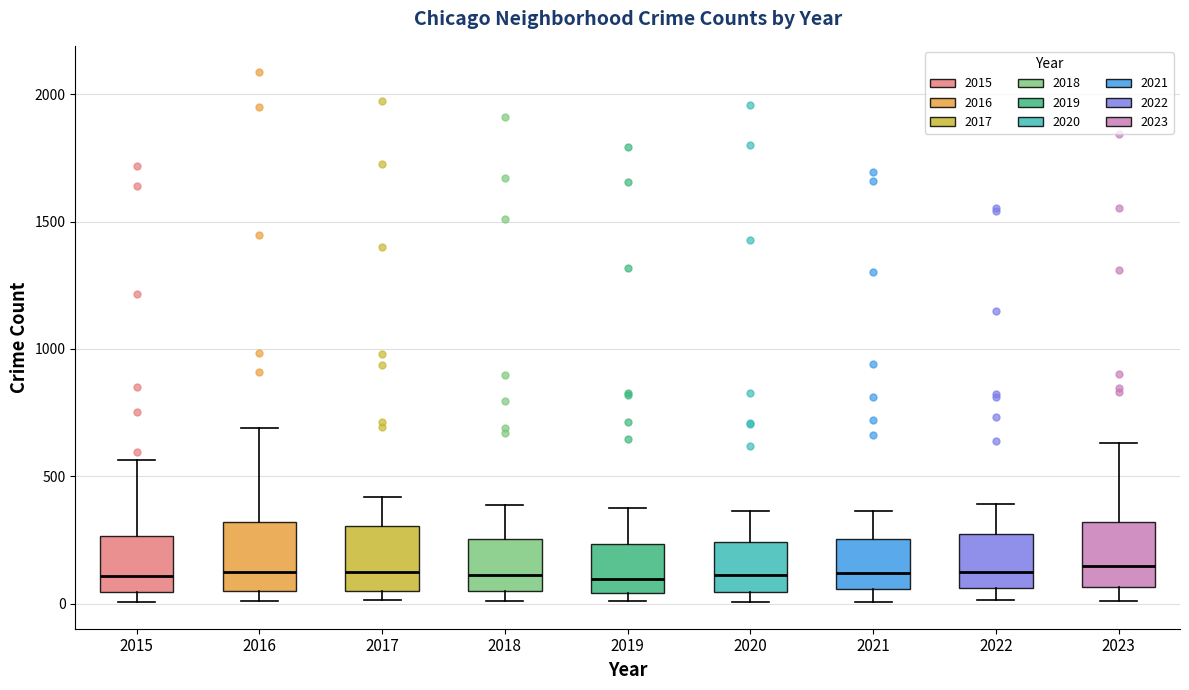

Reading left to right, transcribe this box plot: for each box, give where its median line is, the range the box spans, and where its two whiskers end, as read against the y-axis. The values are not printed on the chart, so give them approximately, as read against the axis.

2015: median 100, box 50 to 250, whiskers 0 to 550
2016: median 150, box 50 to 300, whiskers 0 to 700
2017: median 100, box 50 to 300, whiskers 0 to 400
2018: median 100, box 50 to 250, whiskers 0 to 400
2019: median 100, box 50 to 250, whiskers 0 to 400
2020: median 100, box 50 to 250, whiskers 0 to 350
2021: median 100, box 50 to 250, whiskers 0 to 350
2022: median 100, box 50 to 250, whiskers 0 to 400
2023: median 150, box 50 to 300, whiskers 0 to 650